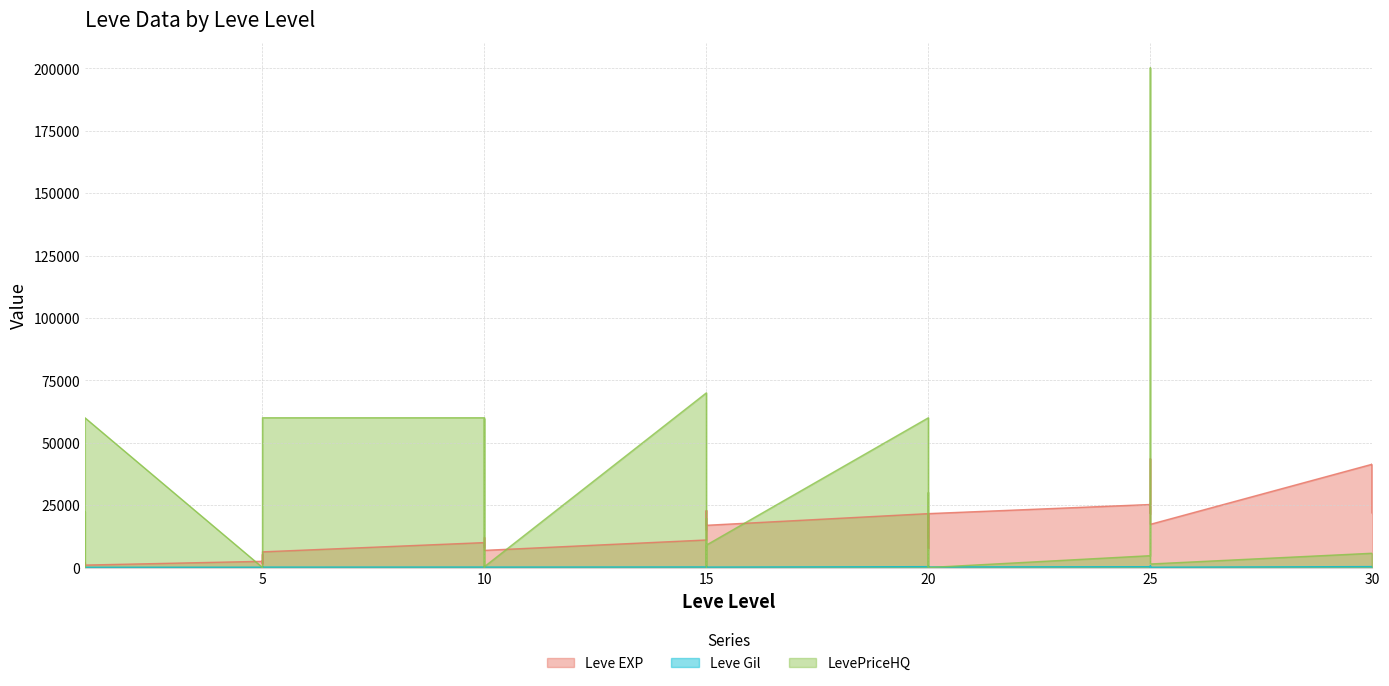

True or false: LevePriceHQ has a value of 443 at 25.

False